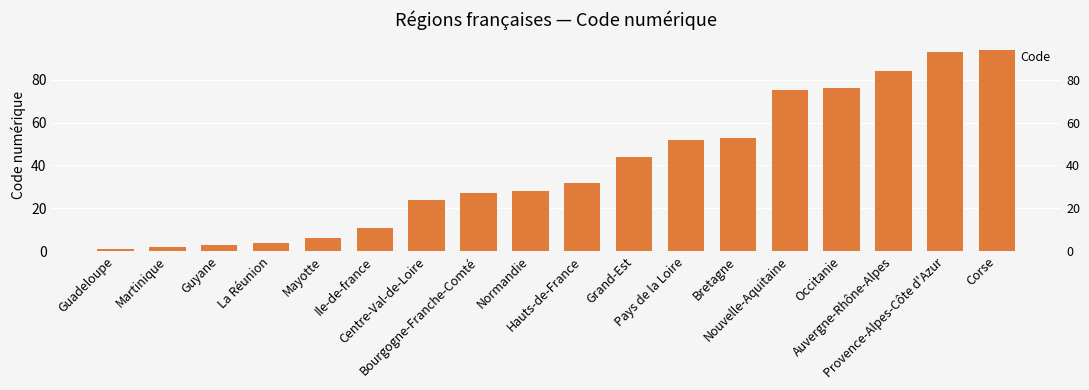

What is the change in value from Centre-Val-de-Loire to Provence-Alpes-Côte d'Azur?

+69